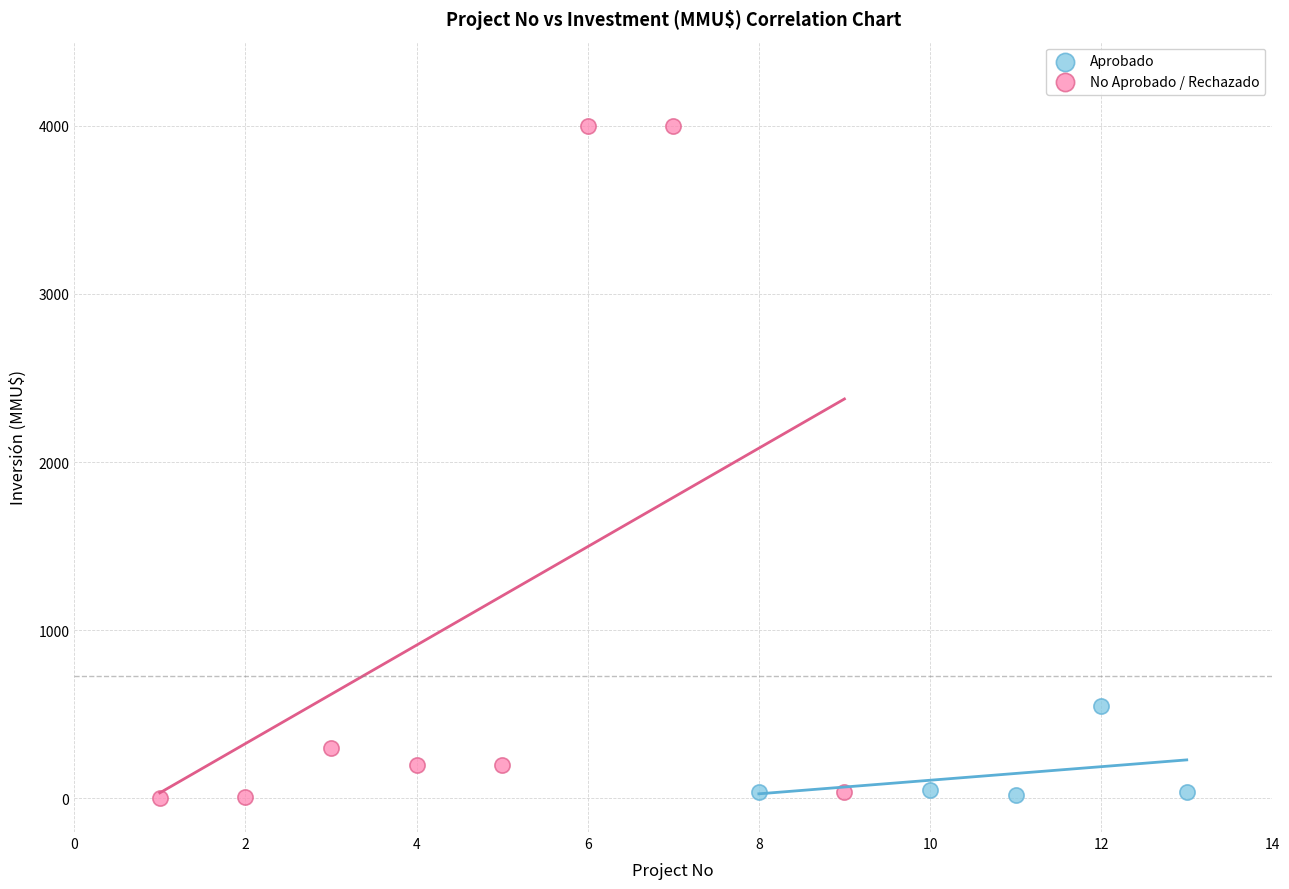

Which series has the widest spread of Y values?

No Aprobado / Rechazado